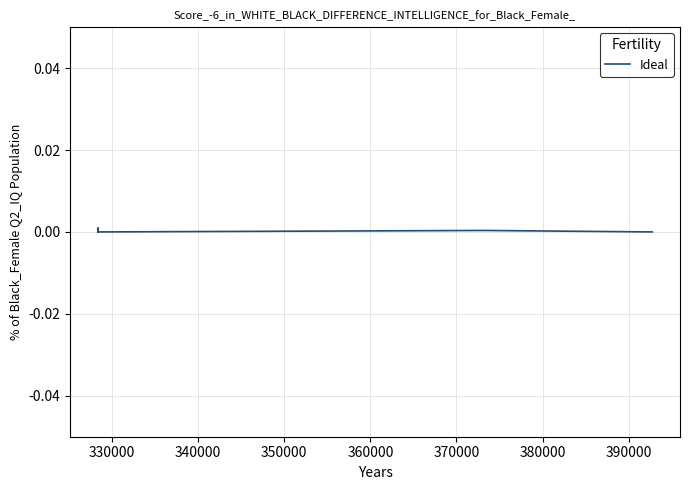

Does the chart have visible grid lines?

Yes